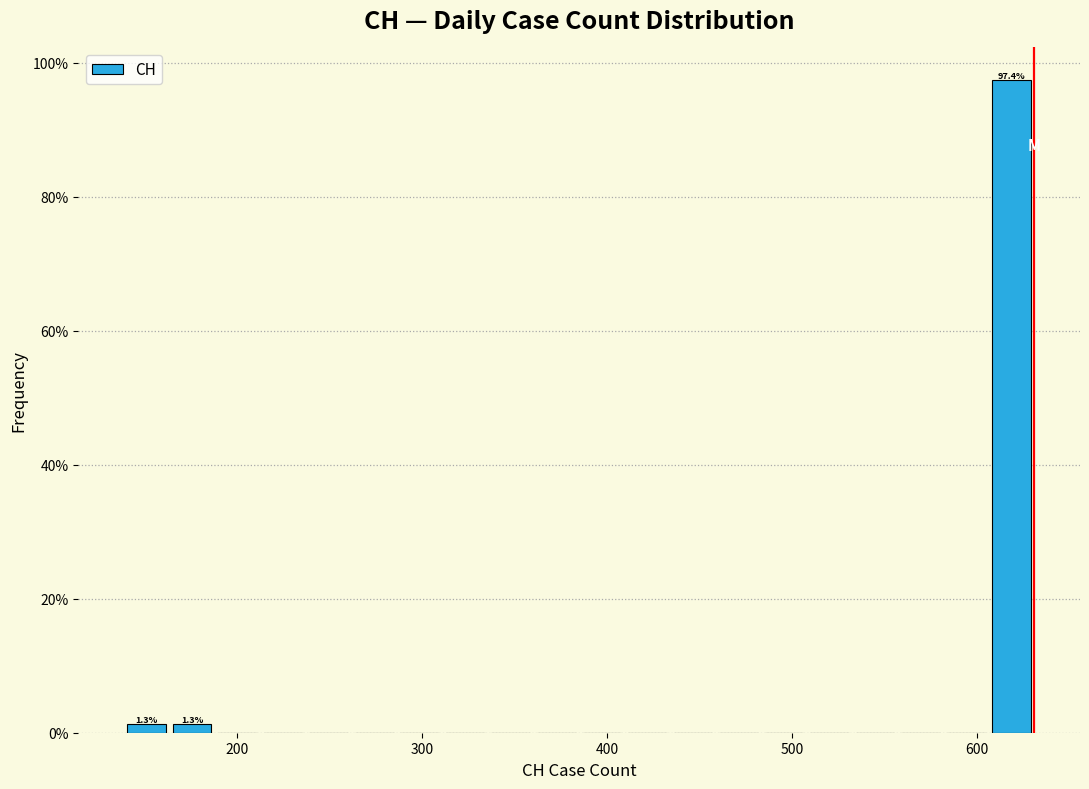

Read against the x-axis, roughly where is the centre of the tallest bar?

620